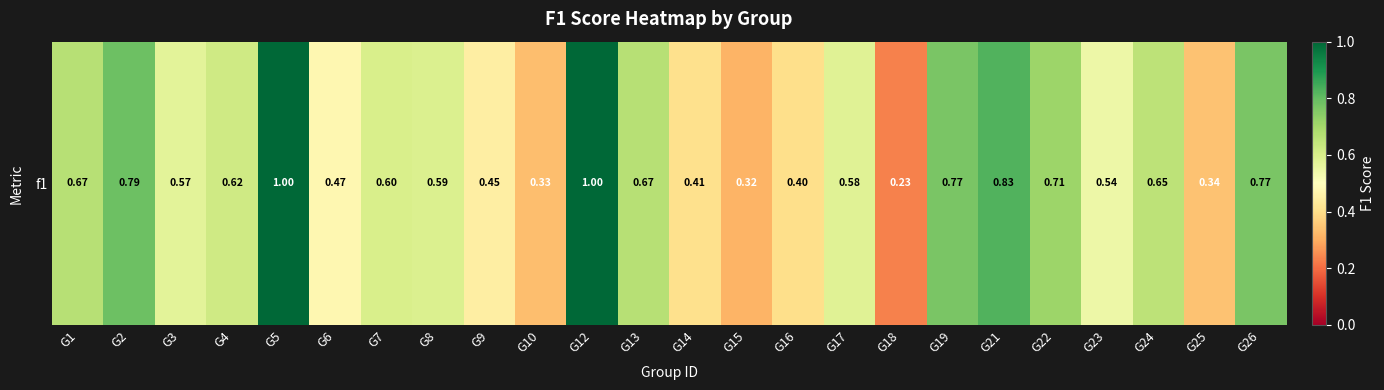

Reading left to right, list all the values displayed in this chart.

0.7	0.8	0.6	0.6	1.0	0.5	0.6	0.6	0.4	0.3	1.0	0.7	0.4	0.3	0.4	0.6	0.2	0.8	0.8	0.7	0.5	0.7	0.3	0.8